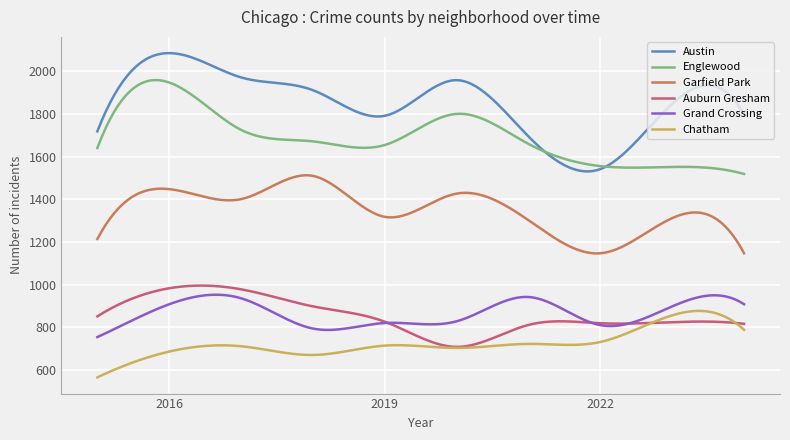

What is the minimum value for Englewood?

1519.0